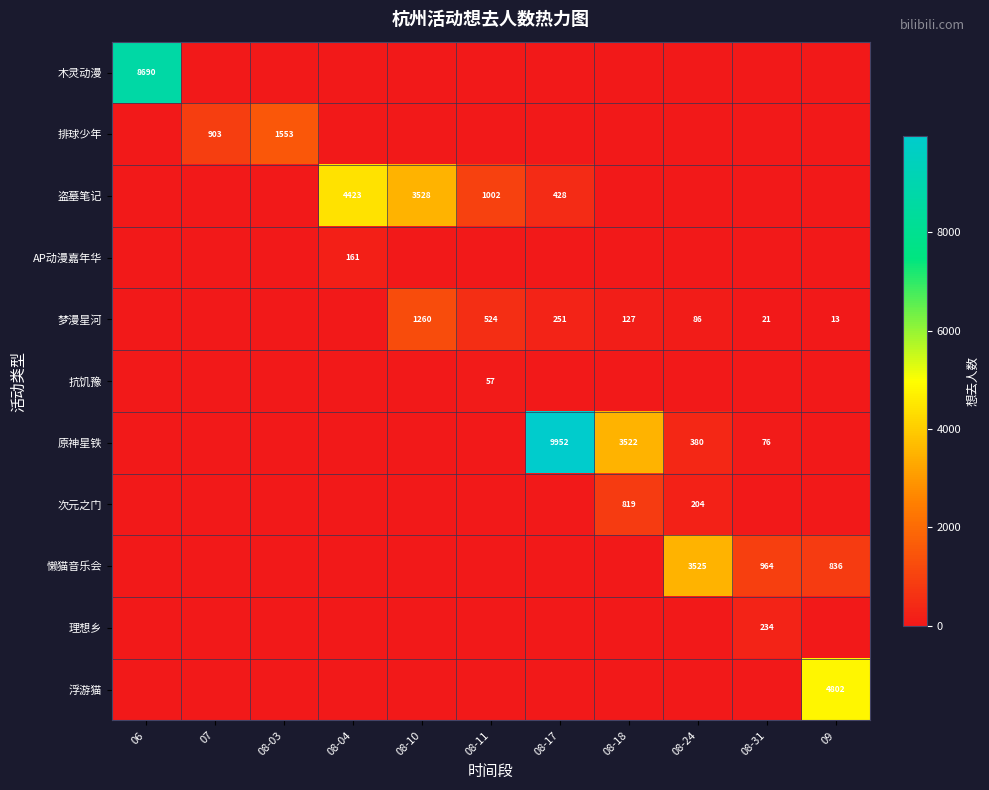

Count the number of categories in the chart.

11